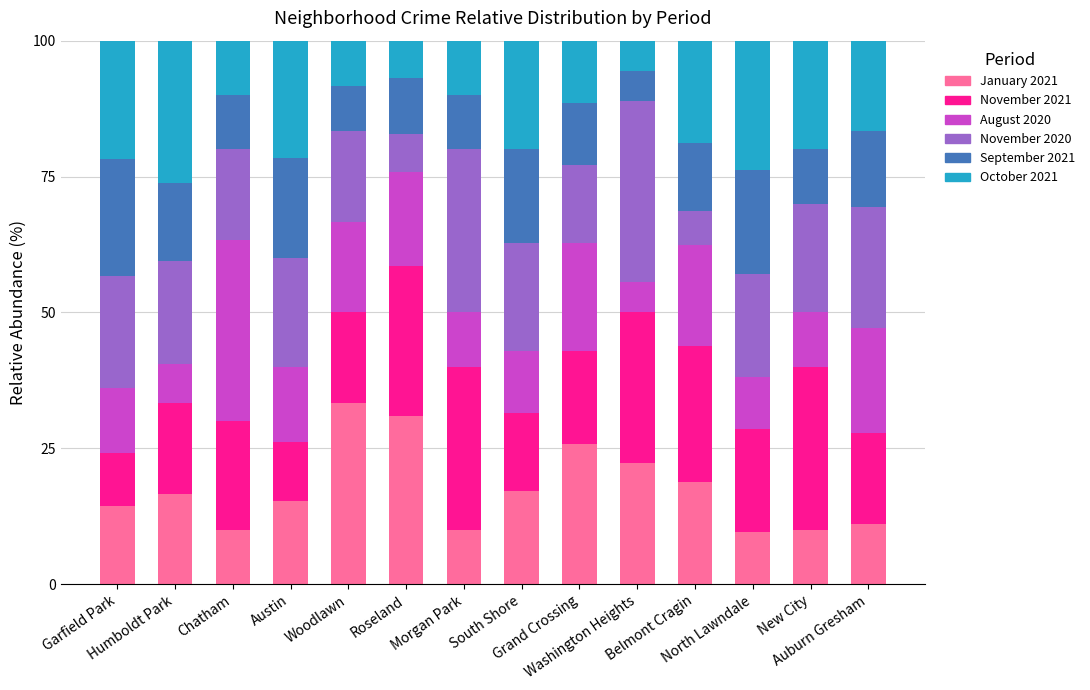

What is the sum of all January 2021 values?

245.3